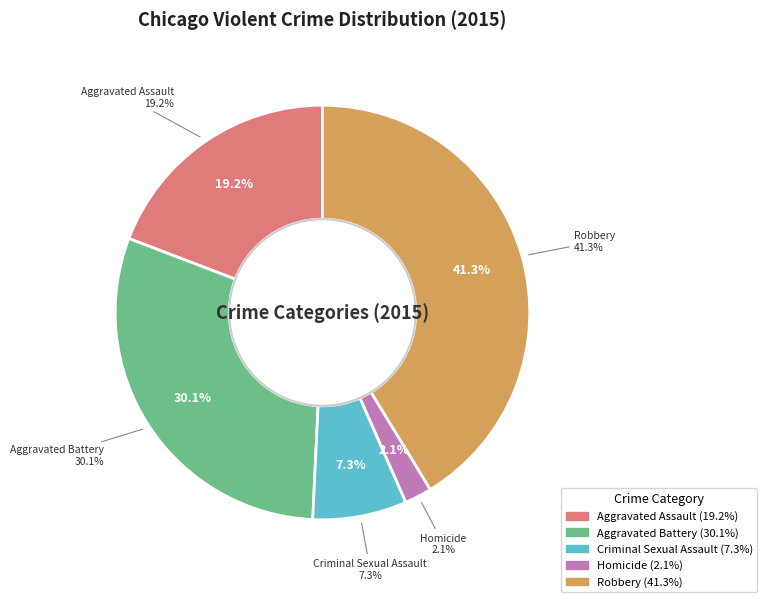

How many segments does this pie chart have?

5